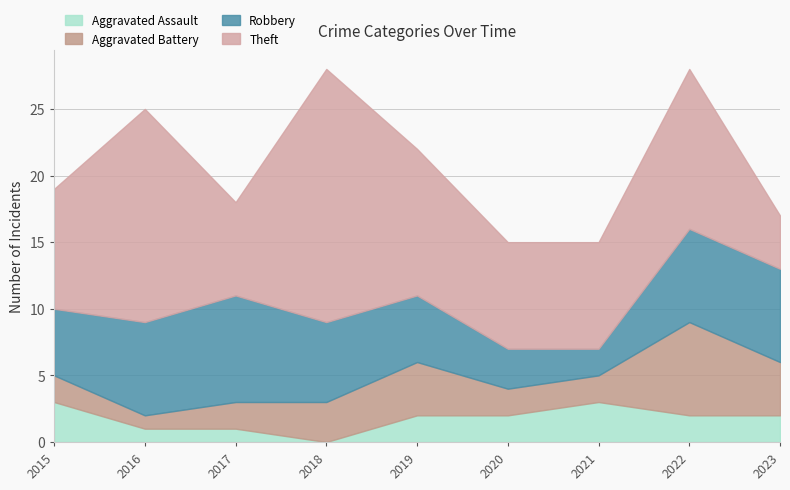

How many times do Aggravated Assault and Robbery cross each other?

2